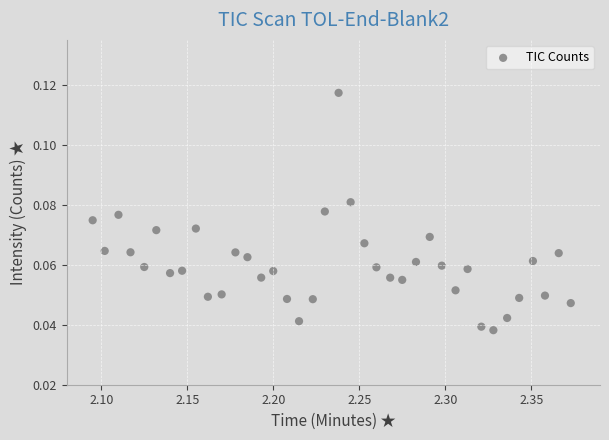

What is the range of X values (max minus min)?

0.3